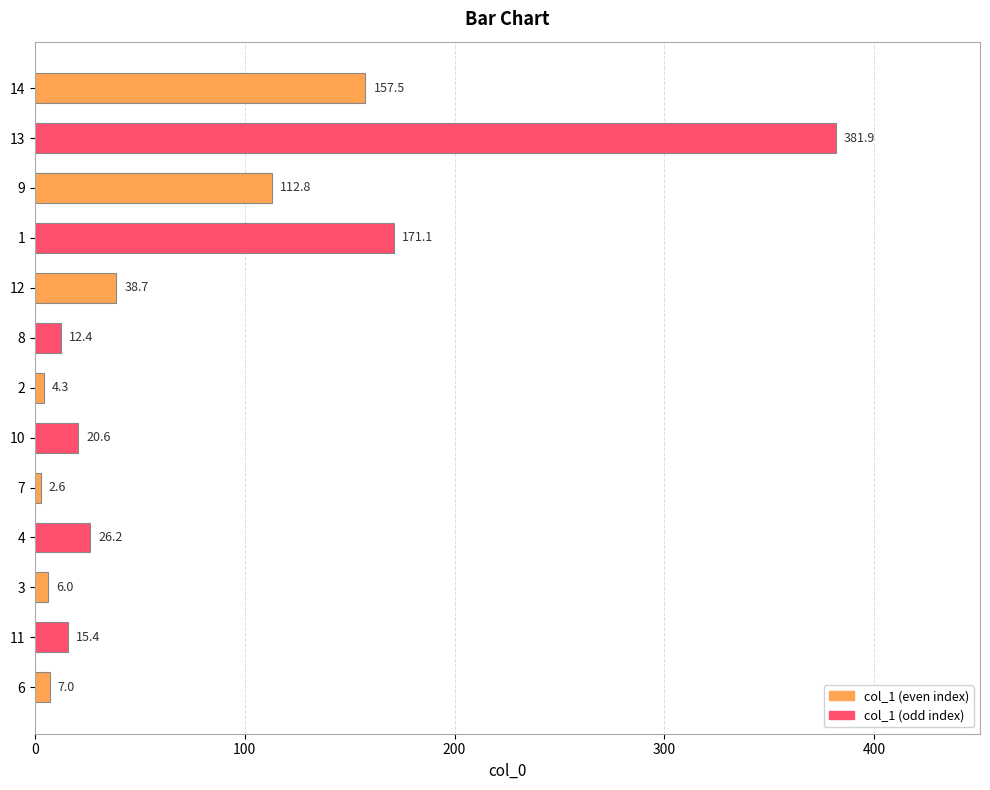

Where is the data nearest to the value 192?

1